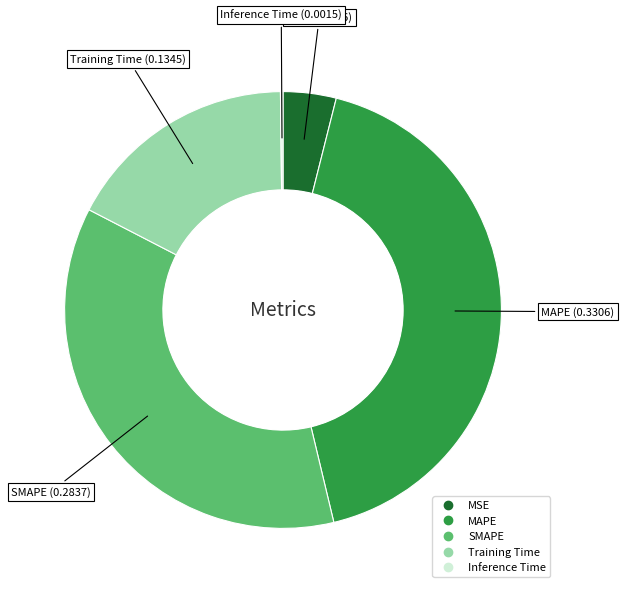

Does SMAPE account for over 50% of the chart?

No